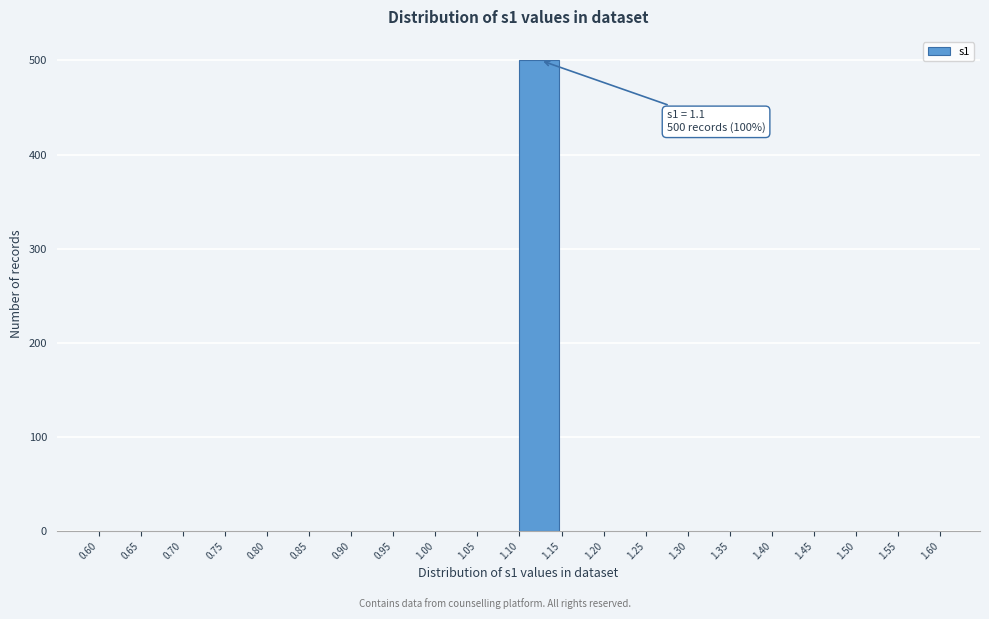

Over which range of the x-axis is the bar tallest?

1.10 to 1.15